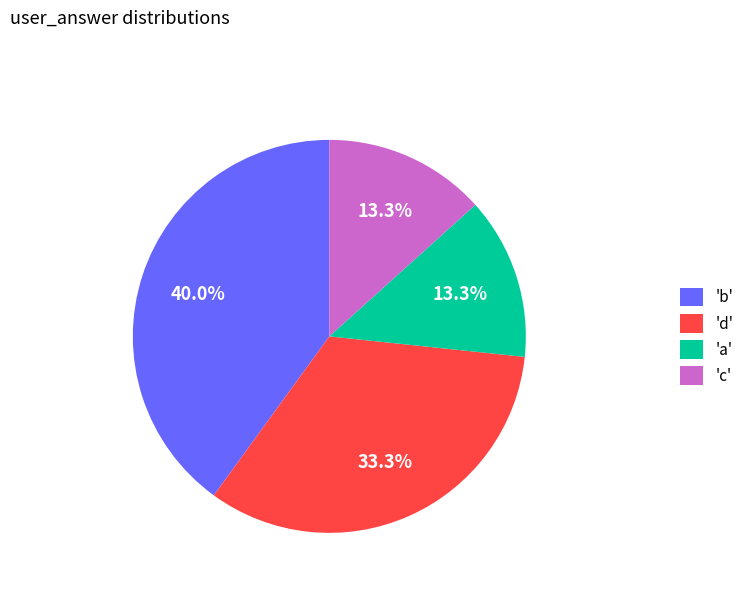

Is there a majority slice in this chart?

No